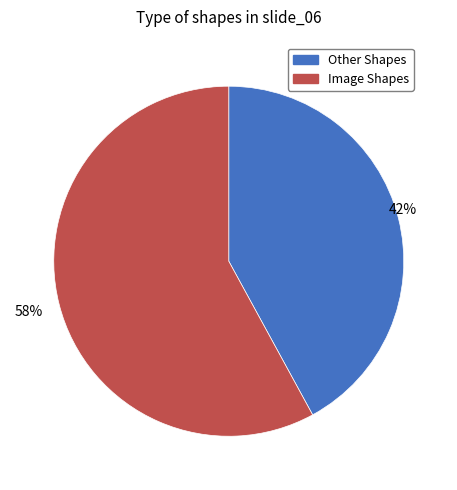

Is there a majority slice in this chart?

Yes